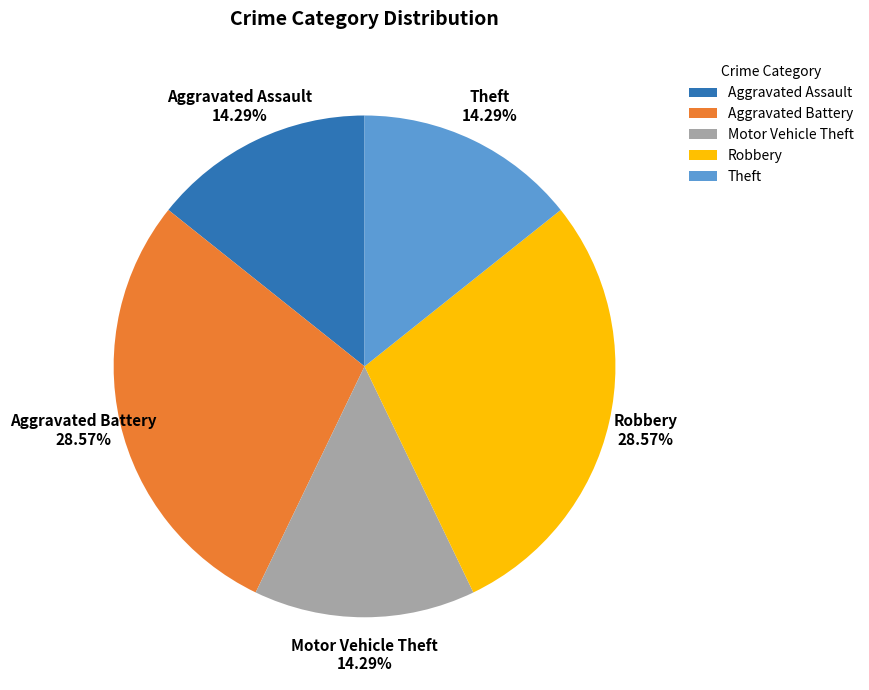

Combined, what portion of the pie is Aggravated Assault and Robbery?

42.9%